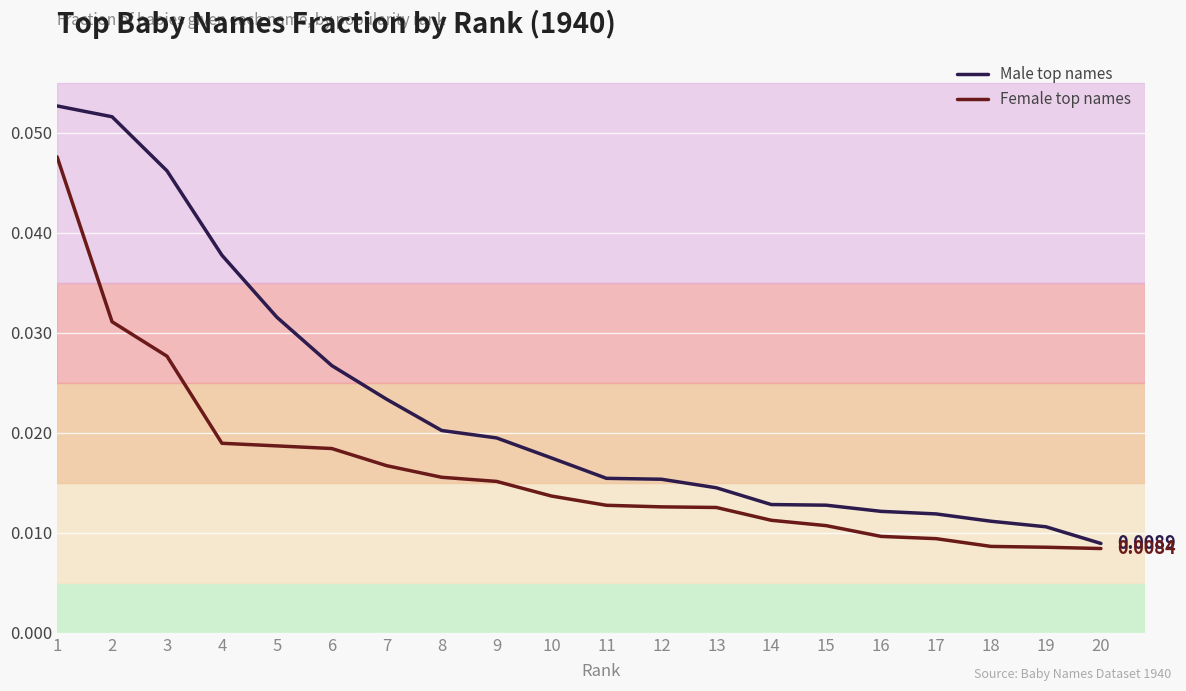

True or false: Male top names and Female top names intersect in this chart.

False